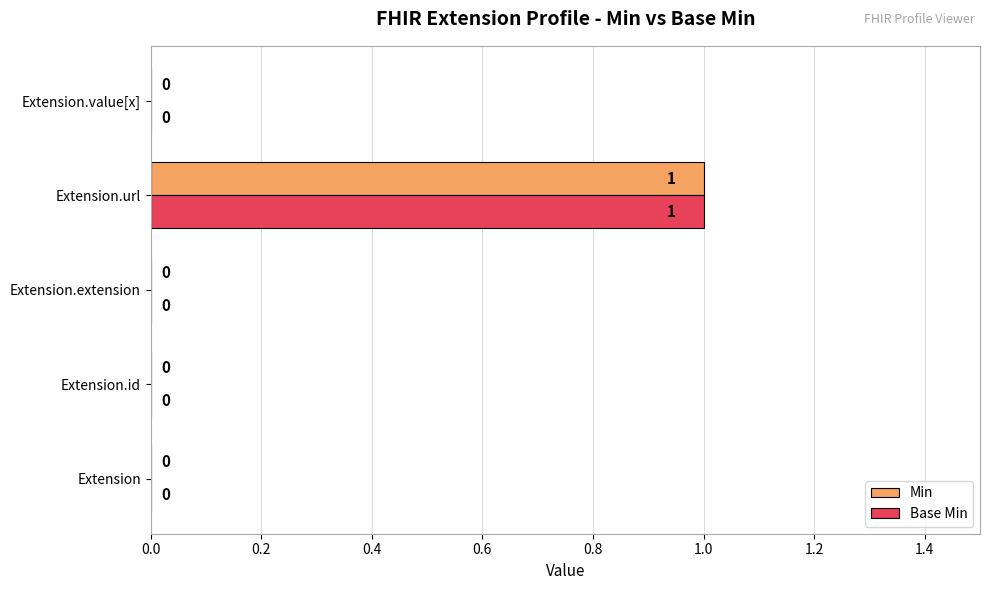

Is the value of Min at Extension.value[x] greater than the value of Base Min at Extension.url?

No